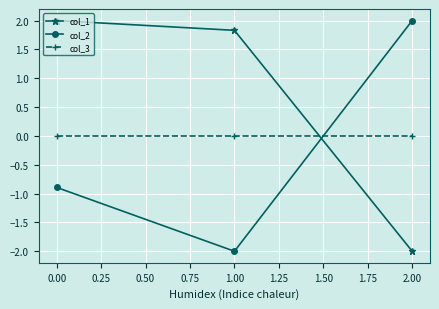

What is the spread (max minus min) of values at 0.00?

2.9